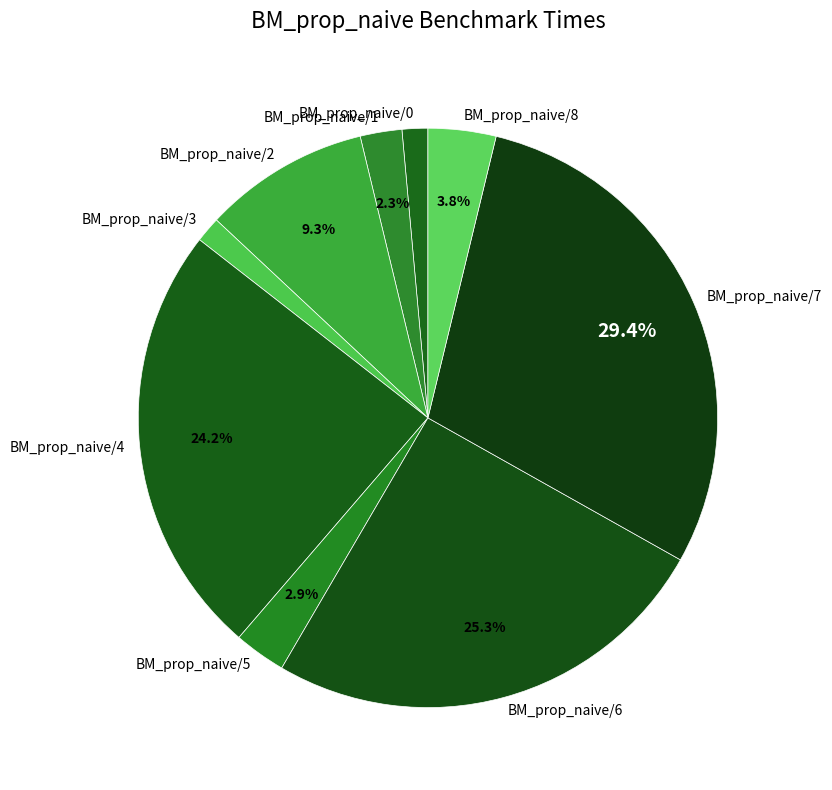

Combined, do BM_prop_naive/7 and BM_prop_naive/5 account for over 50%?

No